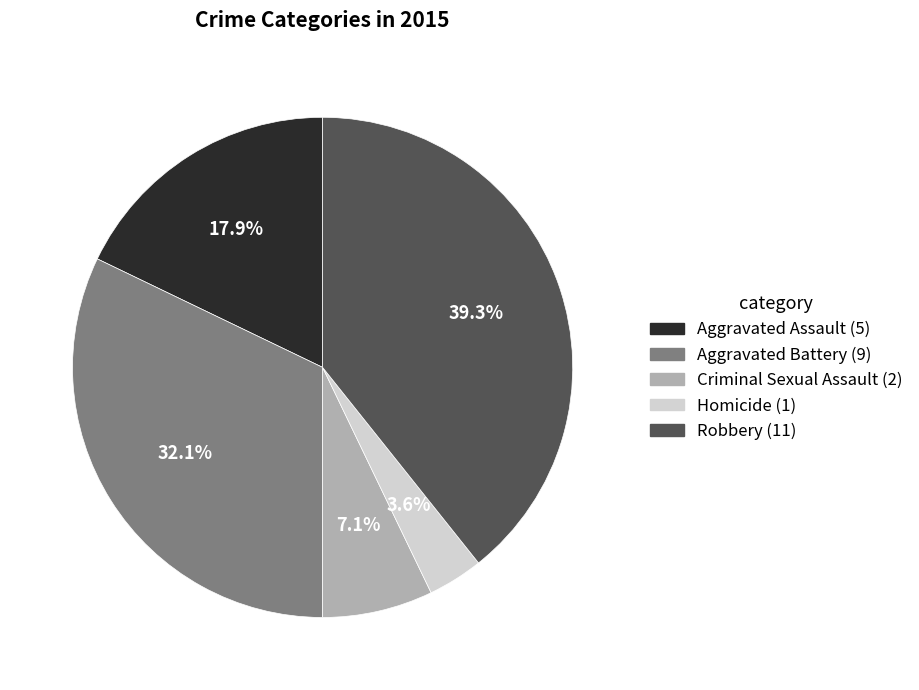

What percentage is the Robbery slice, to the nearest percent?

39%